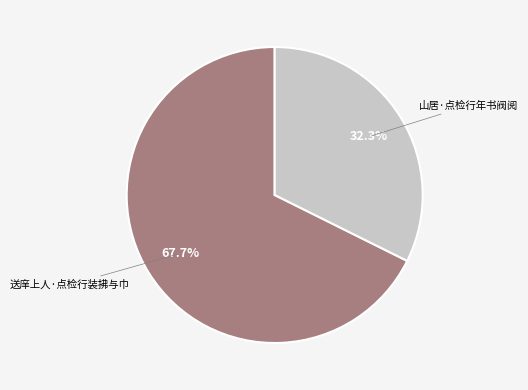

Does any single category account for the majority?

Yes